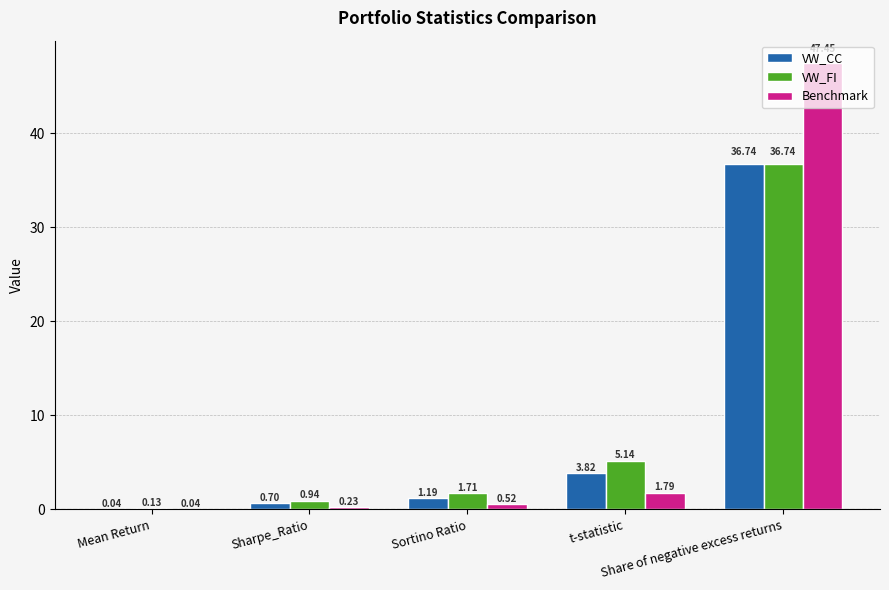

Which series has the largest total across all categories?

Benchmark